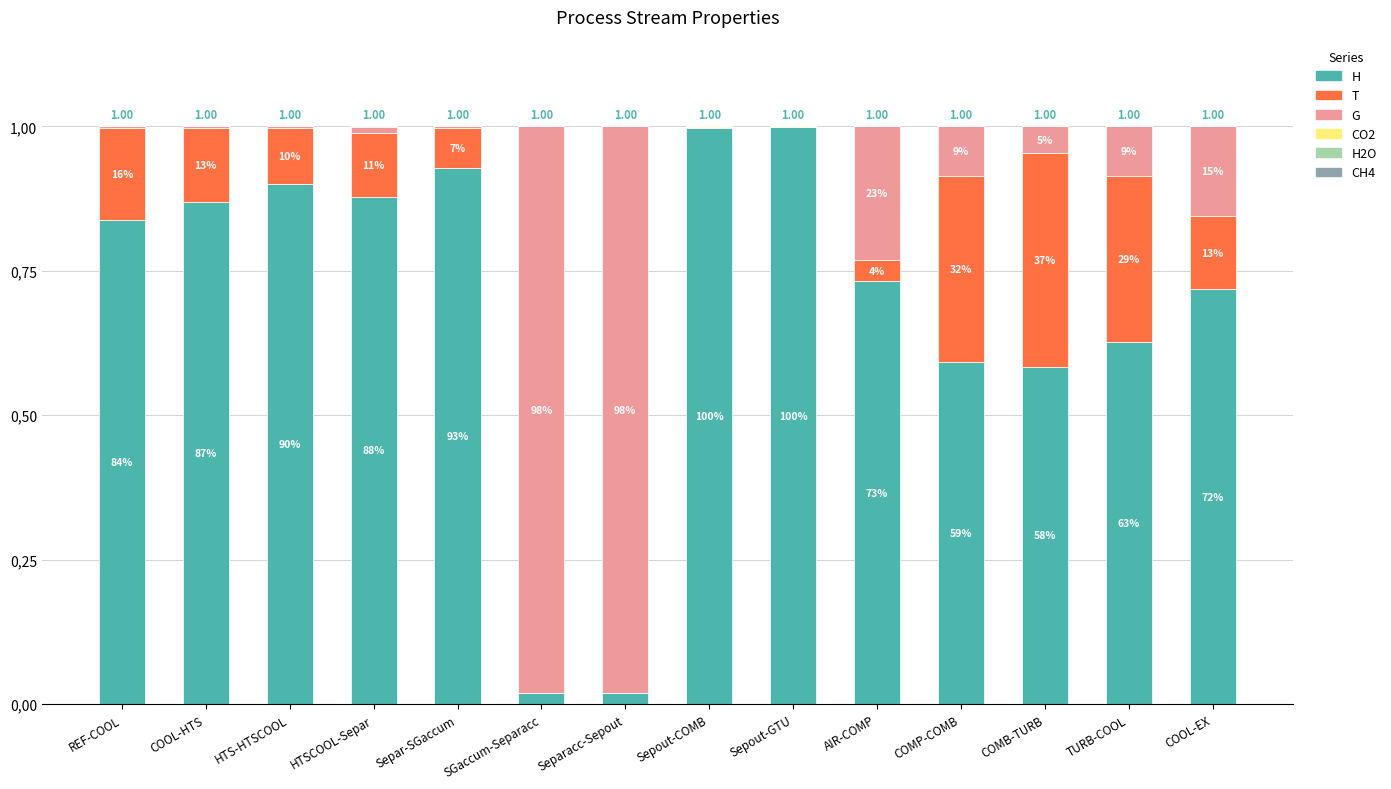

Rank the series by their maximum value, from lowest to highest.

CH4, CO2, H2O, T, G, H